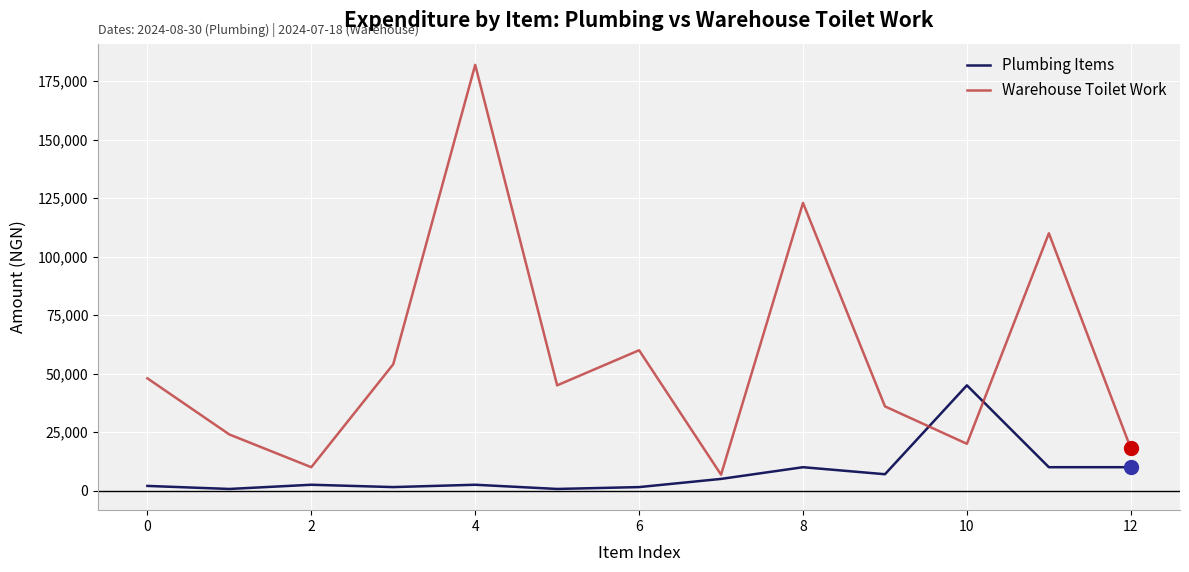

Which series has the largest total across all categories?

Warehouse Toilet Work